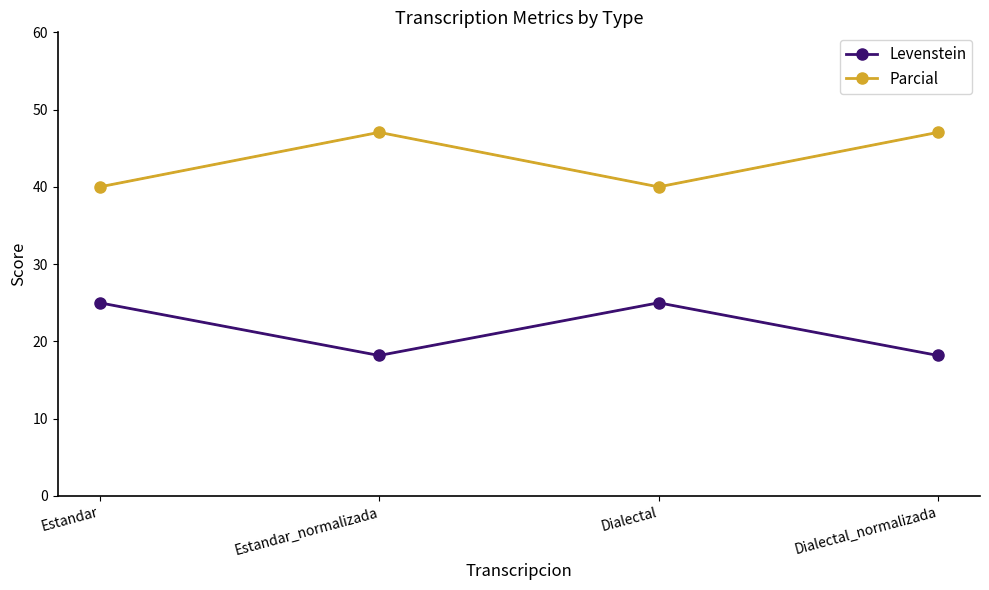

Is the value of Parcial at Dialectal_normalizada greater than the value of Levenstein at Dialectal_normalizada?

Yes